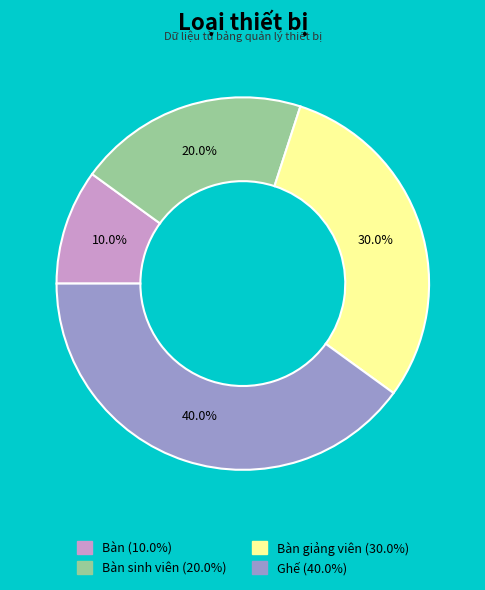

Does any single category account for the majority?

No